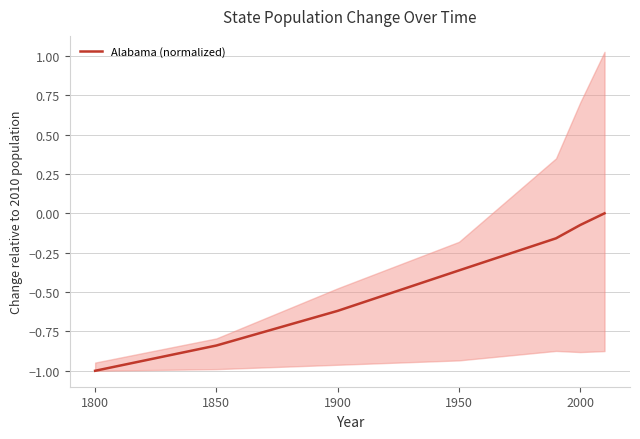

What is the value of the 4th point from the left?

-0.4